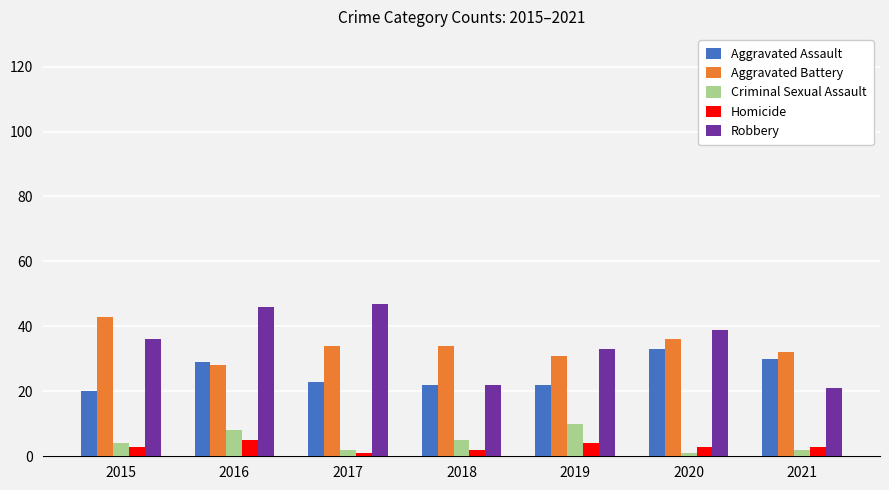

At which label does Aggravated Battery reach its peak?

2015